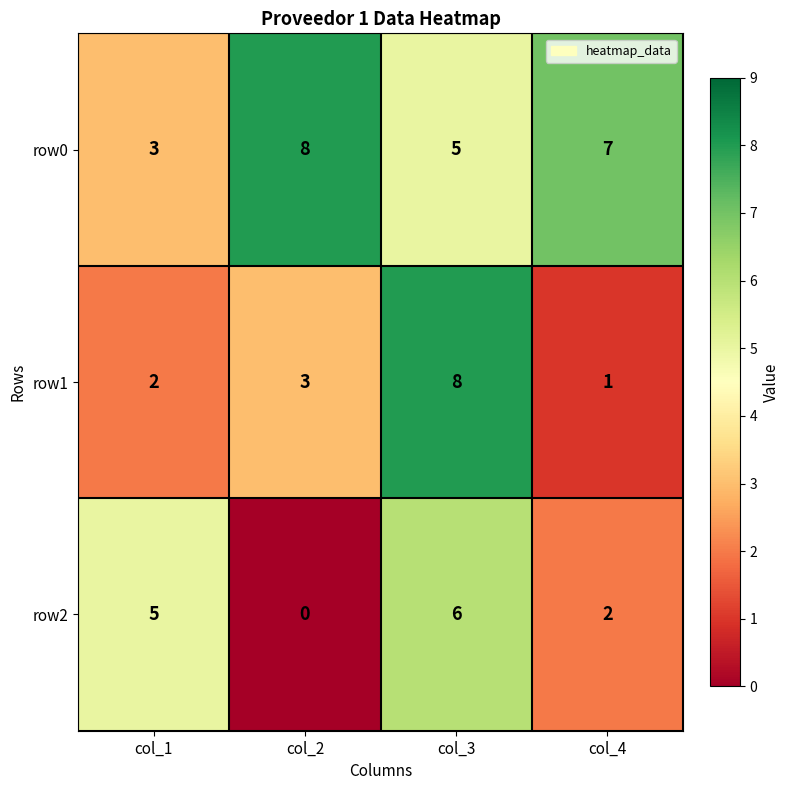

What is the sum of the row0 values at col_3 and col_4?

12